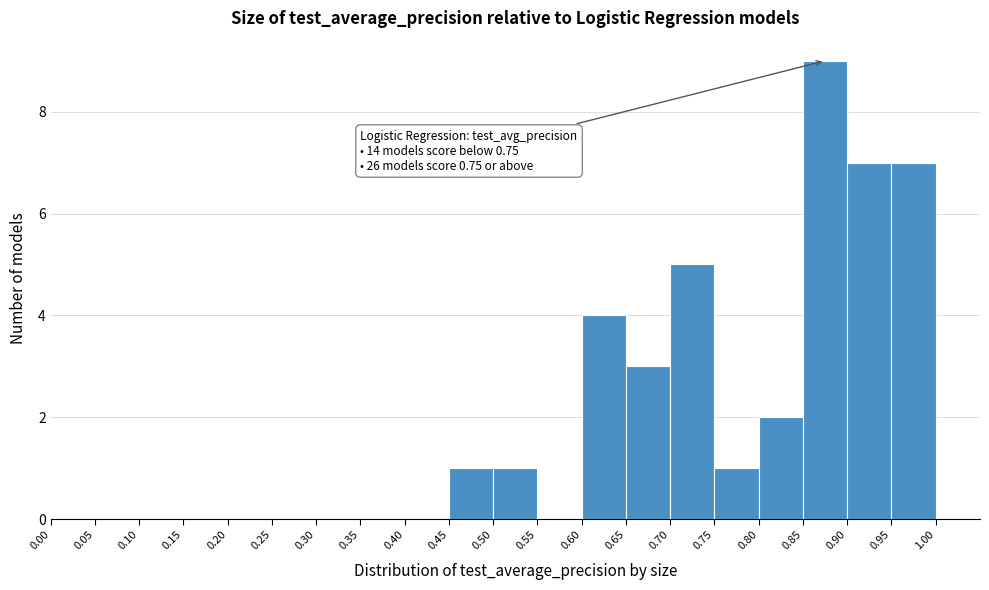

Over which range of the x-axis is the bar tallest?

0.85 to 0.90